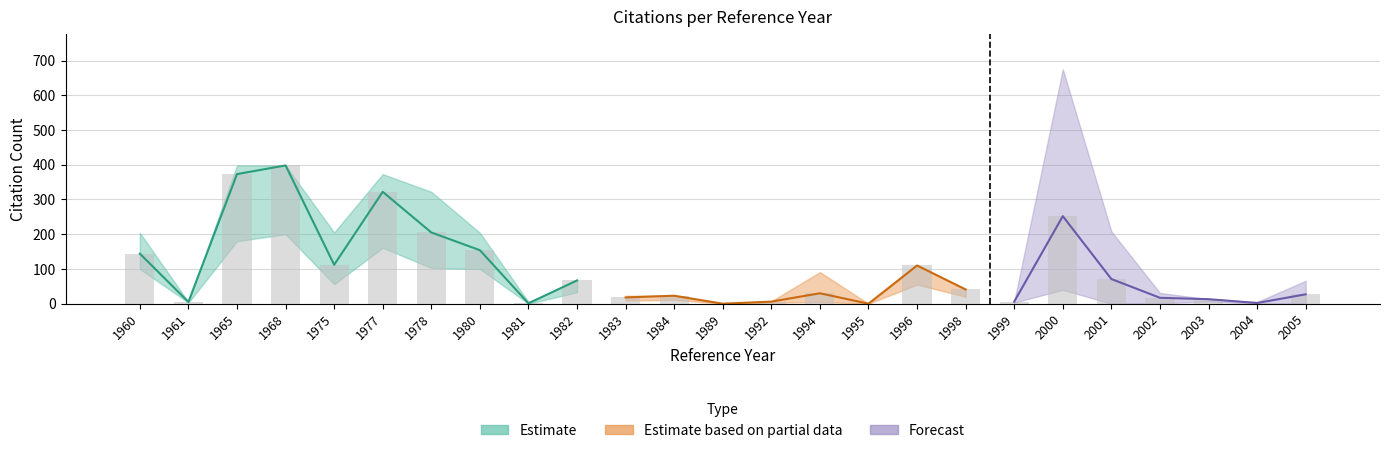

Is the value of ref_citation_mid at 2003 greater than the value of ref_citation_upper at 1992?

Yes